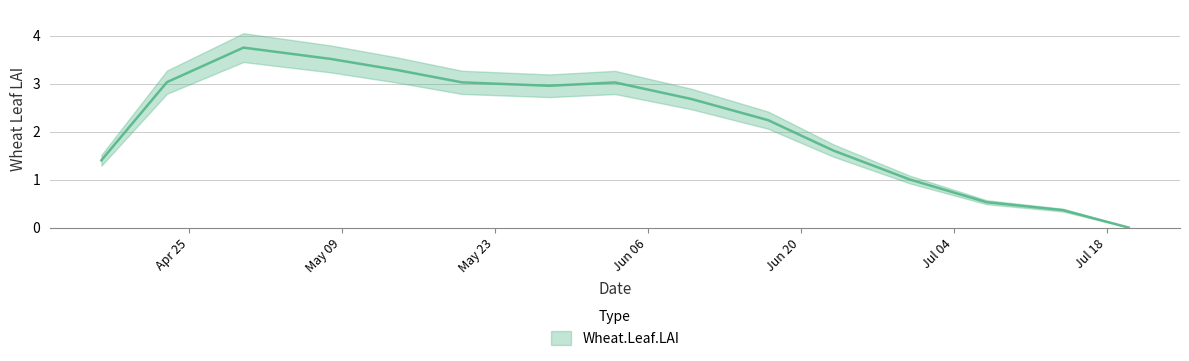

Reading left to right, what are all the values shown in this chart?

2005-04-17=1.4	2005-04-23=3.0	2005-04-30=3.7	2005-05-08=3.5	2005-05-14=3.3	2005-05-20=3.0	2005-05-28=3.0	2005-06-03=3.0	2005-06-10=2.7	2005-06-17=2.2	2005-06-23=1.6	2005-06-30=1.0	2005-07-07=0.5	2005-07-14=0.4	2005-07-20=0.0